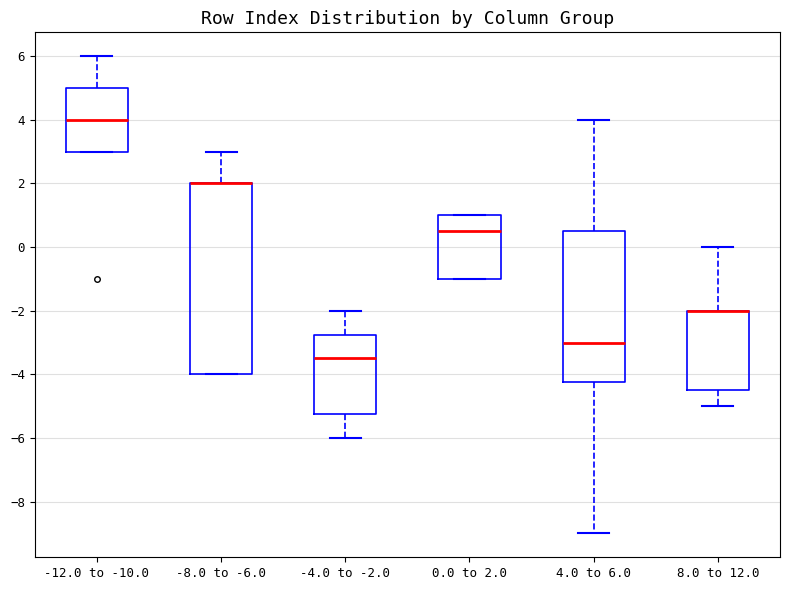

Where is the upper edge of the box for 8.0 to 12.0 on the y-axis? The values are not printed on the chart, so give them approximately, as read against the axis.

-2.0